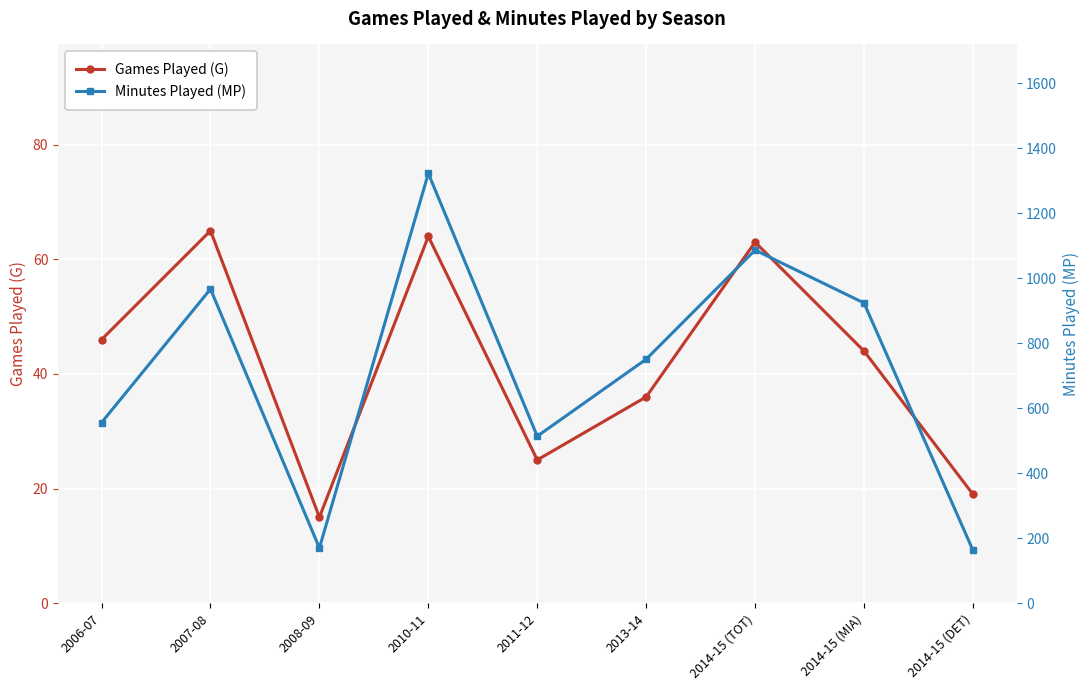

True or false: Minutes Played (MP) and Games Played (G) cross at least once.

False